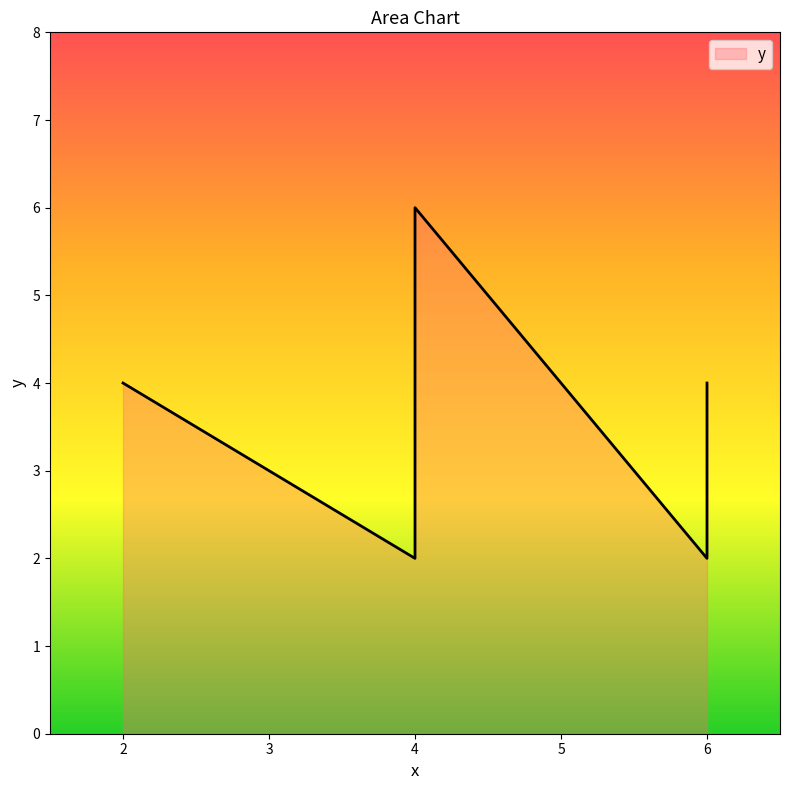

Which category has the highest value across all series?

4